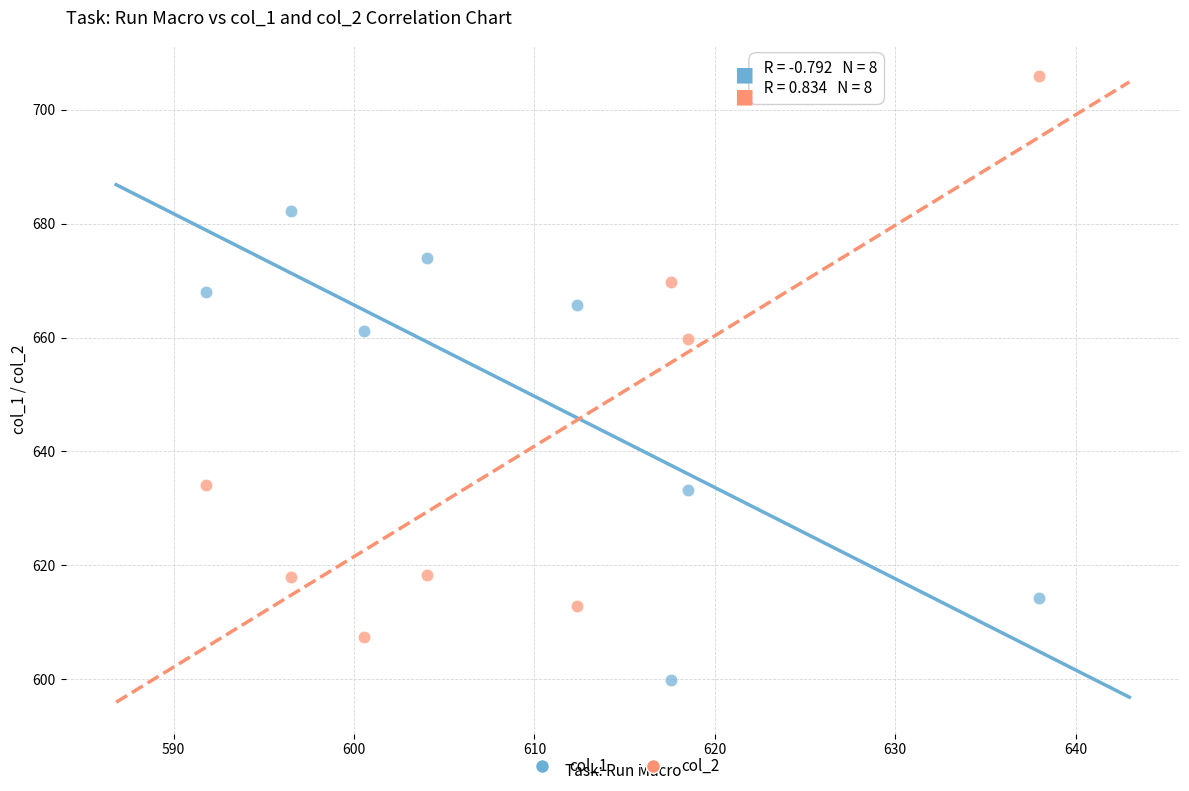

Across all series, what Y value is closest to 652?

659.7